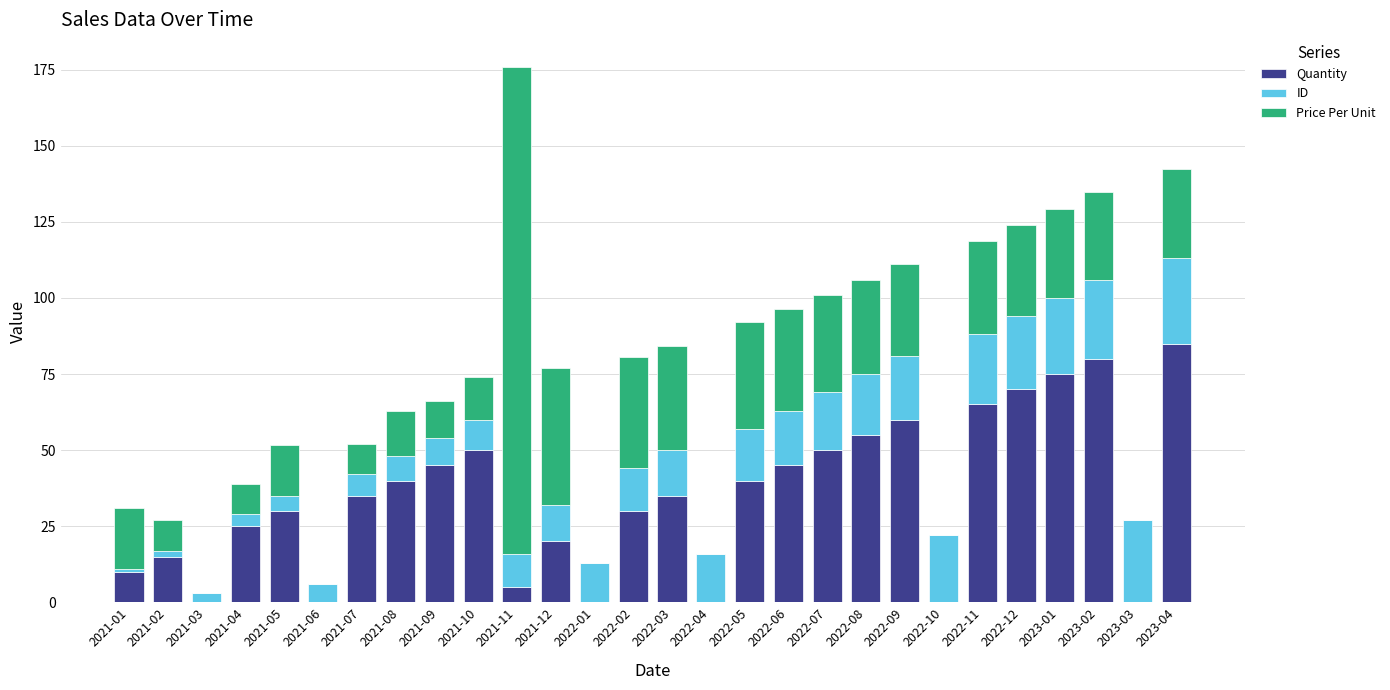

What is the total value across all series at 2022-05?

92.0